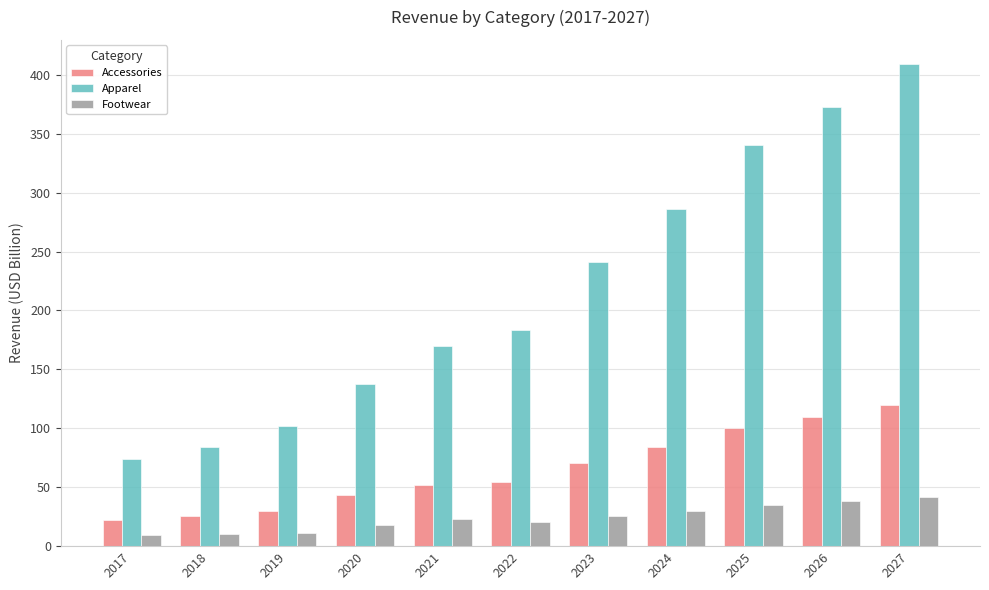

Is the value of Accessories at 2025 greater than the value of Footwear at 2017?

Yes